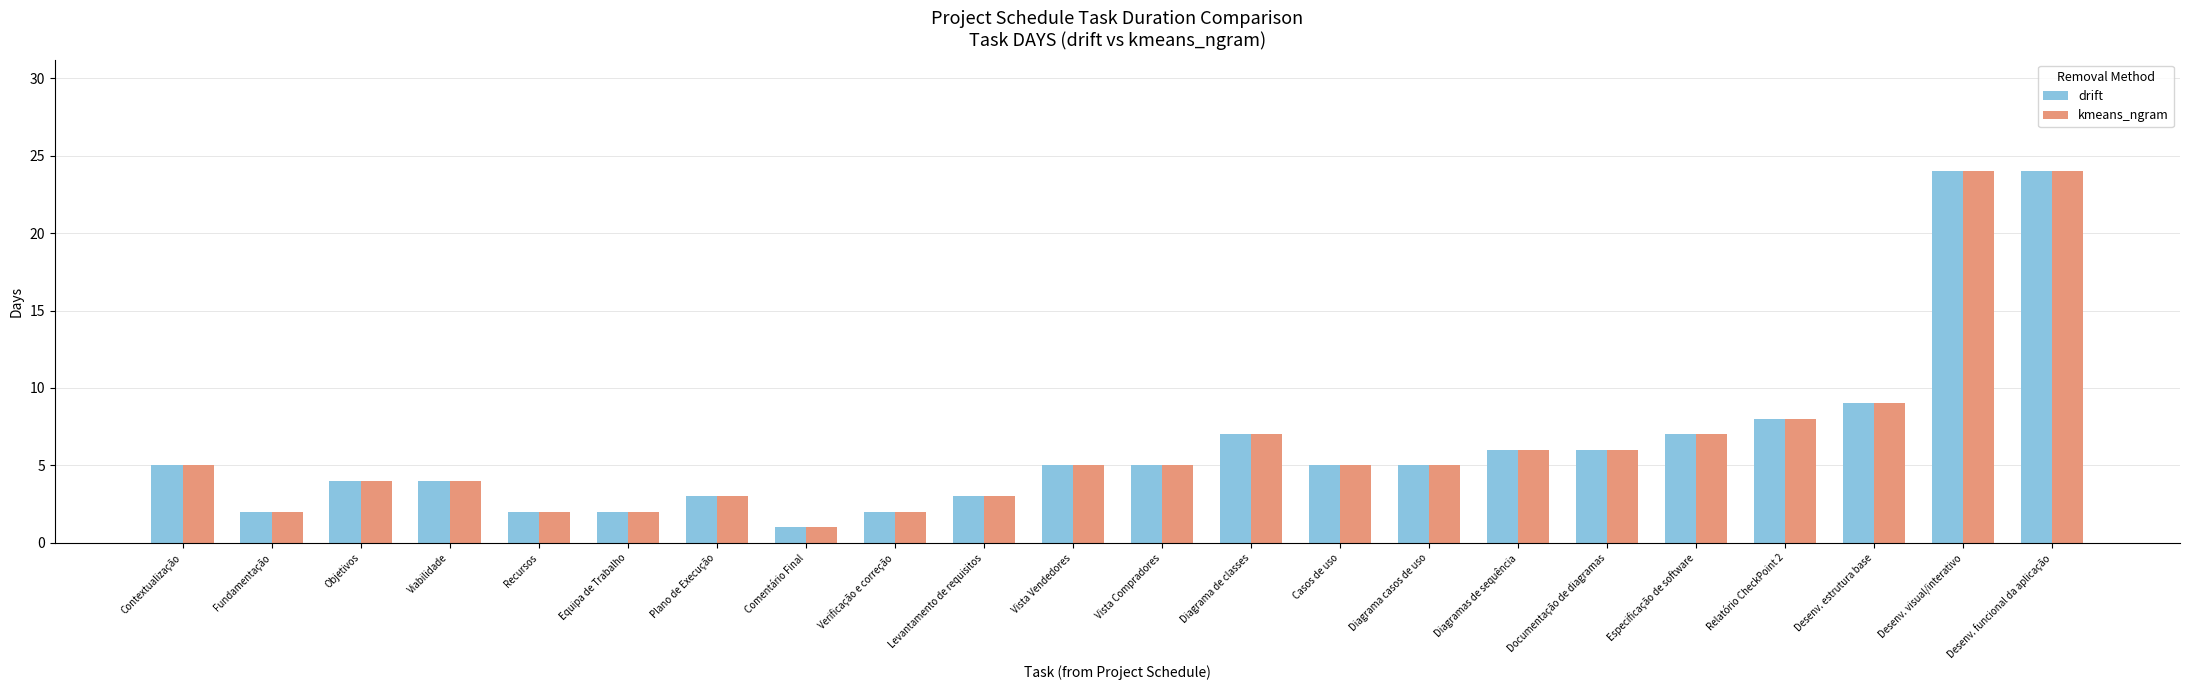

What is the difference between the maximum and second lowest values in the drift series?

22